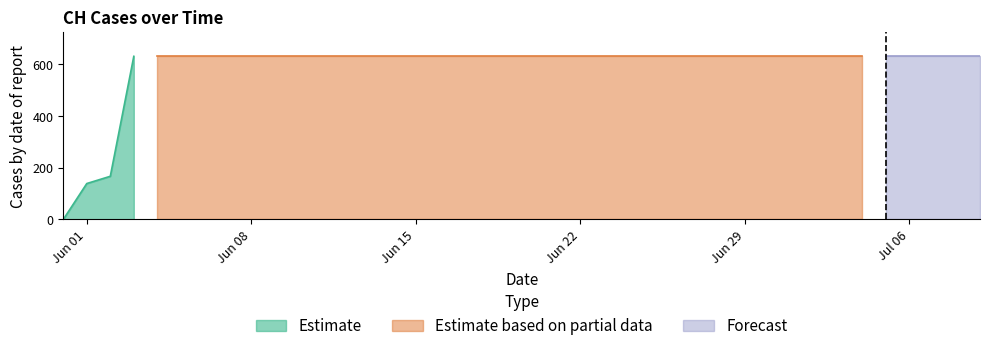

True or false: the data has more than 0 interior local peaks.

False